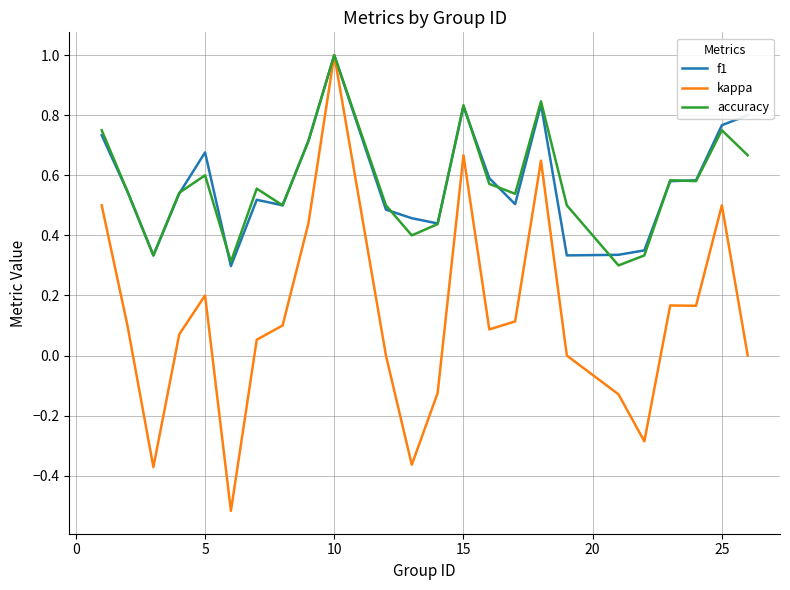

What is the highest value of the accuracy series?

1.0